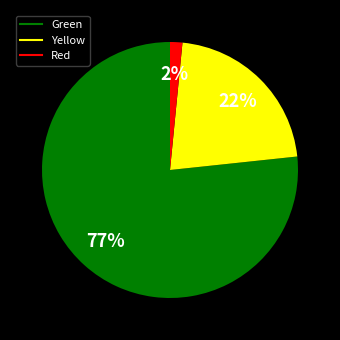

Is there a majority slice in this chart?

Yes